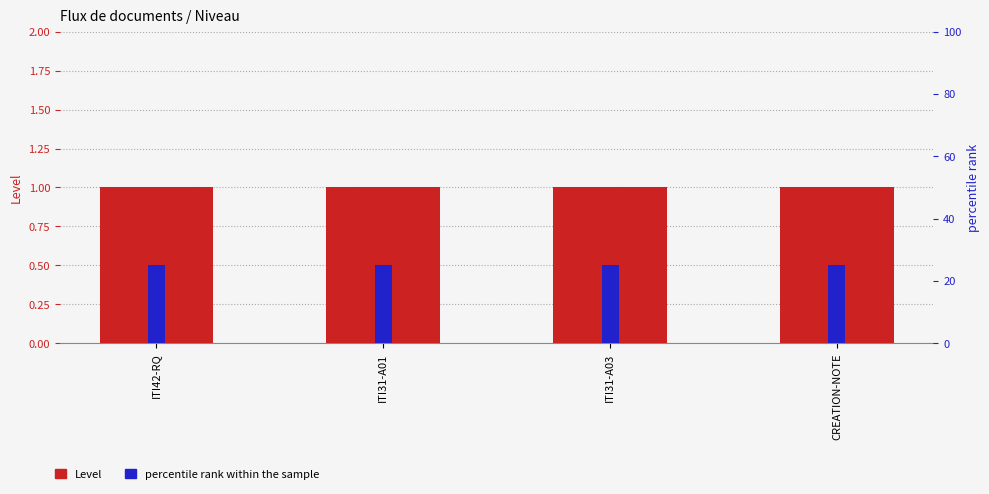

Rank the series by their maximum value, from lowest to highest.

Level, percentile rank within the sample